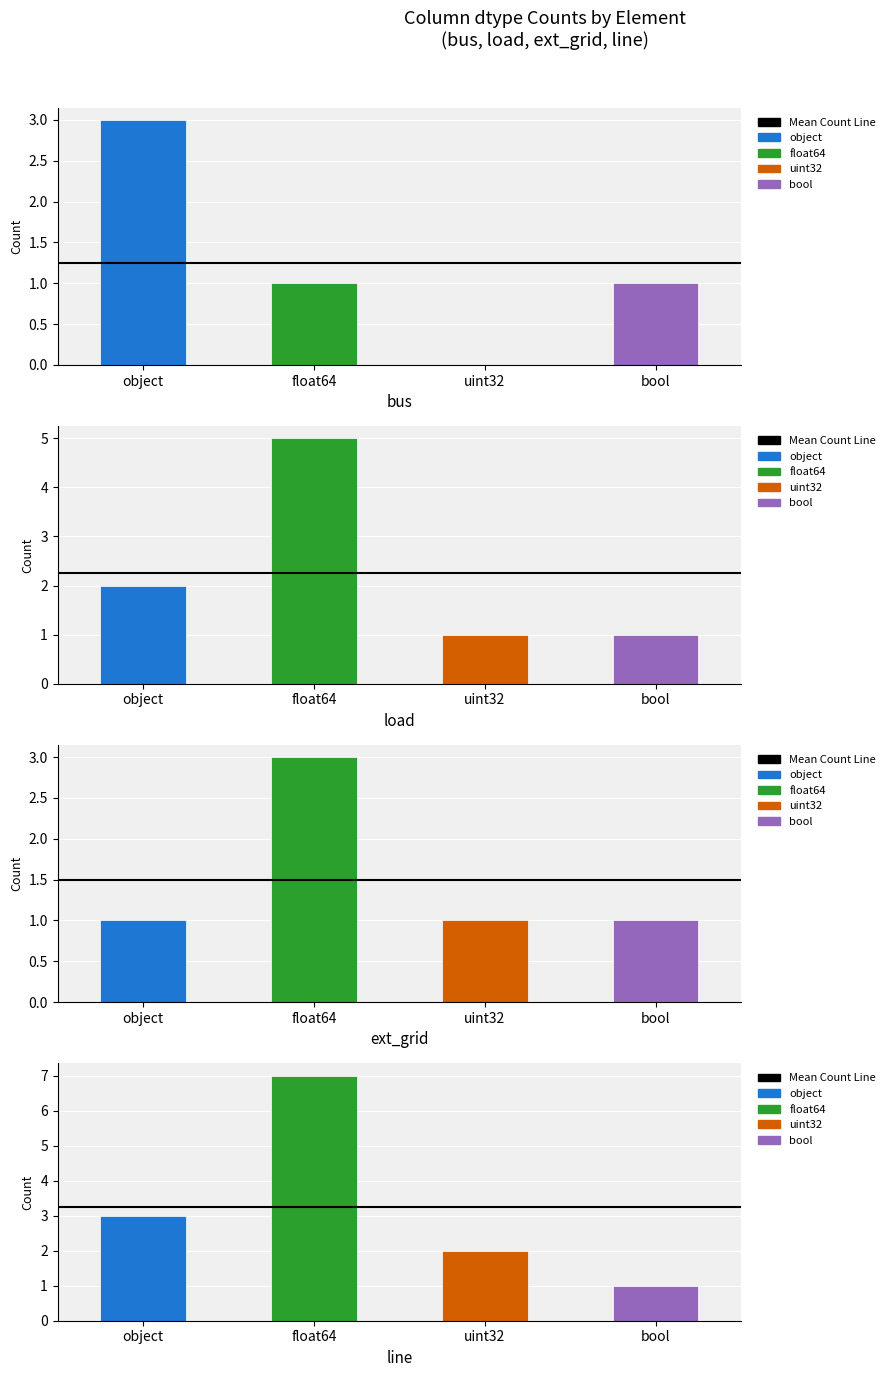

The value of load at object is 2. True or false?

True